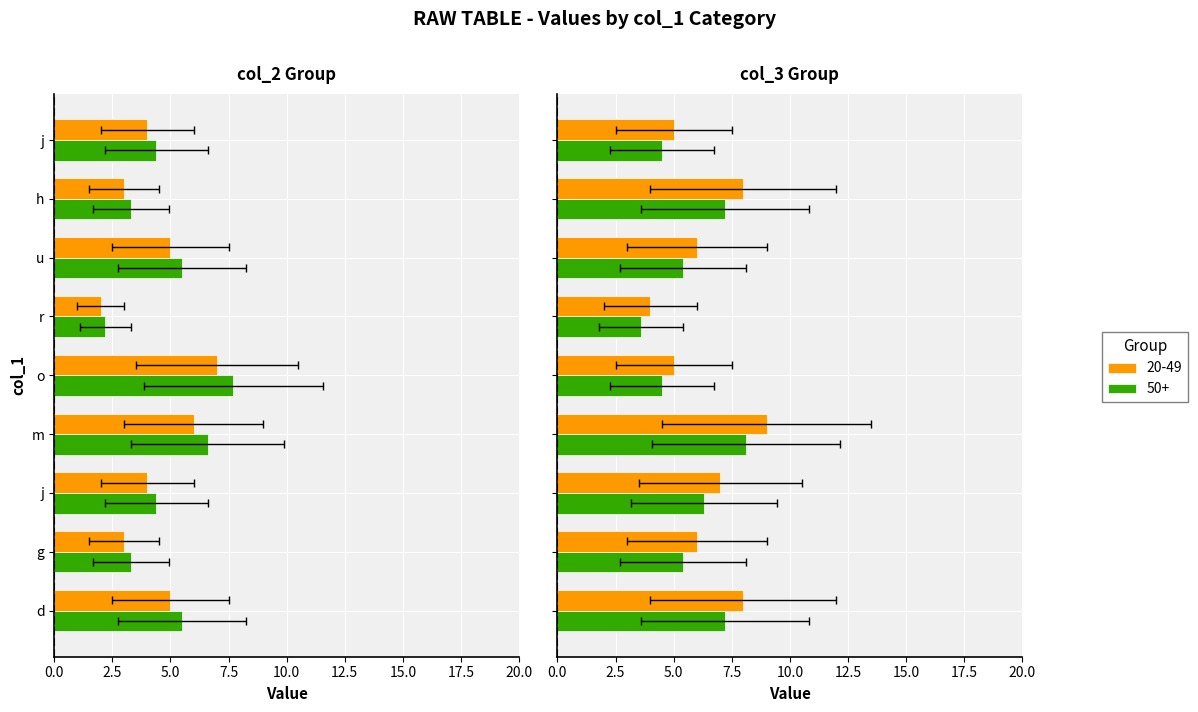

Which series changed the most between j and h?

col_2